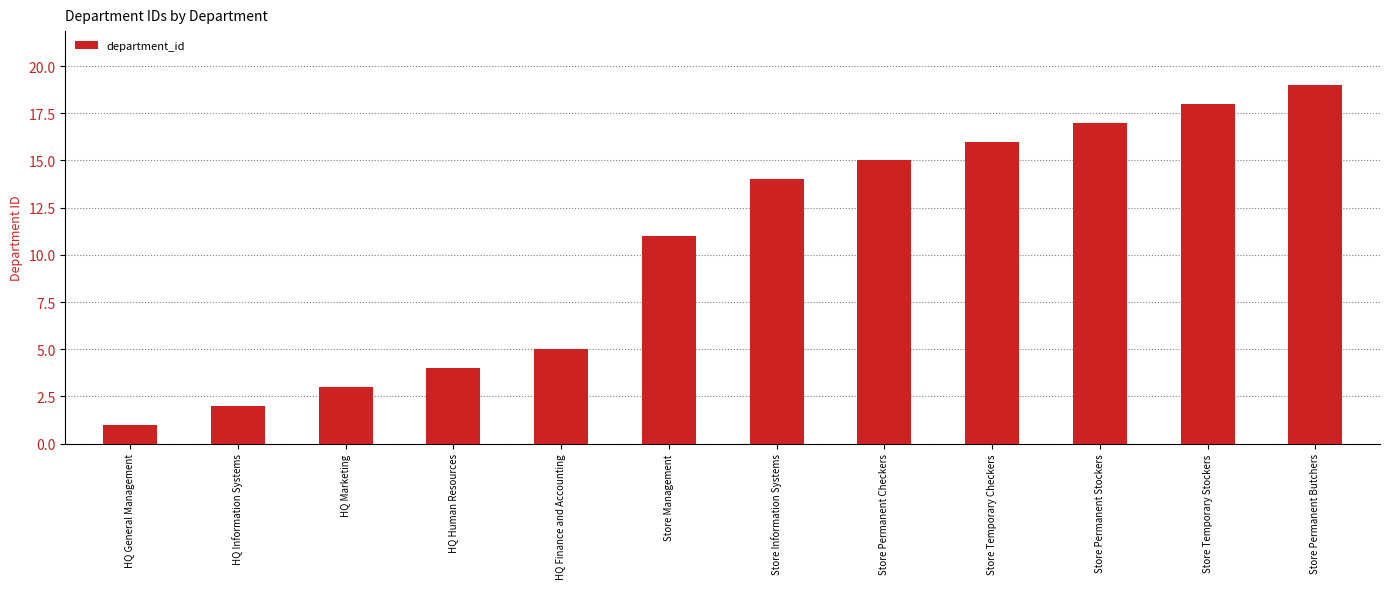

What is the difference between the values at Store Permanent Stockers and Store Temporary Checkers?

1